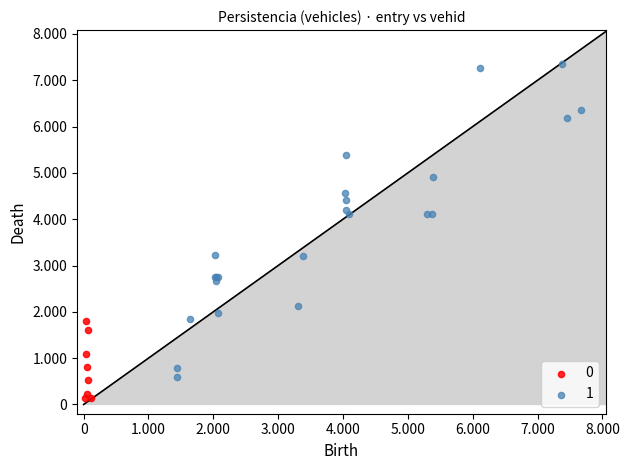

What are all the series names shown in the legend?

0, 1